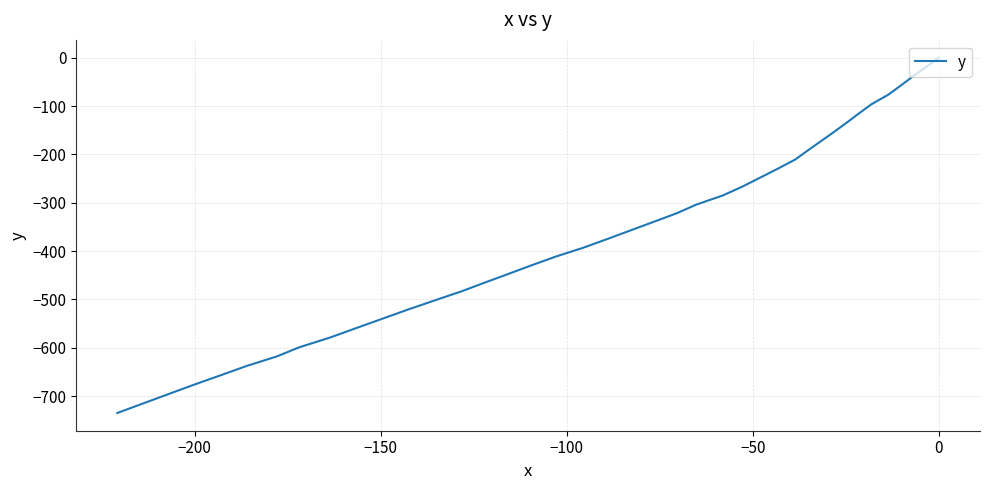

Does the chart have visible grid lines?

Yes